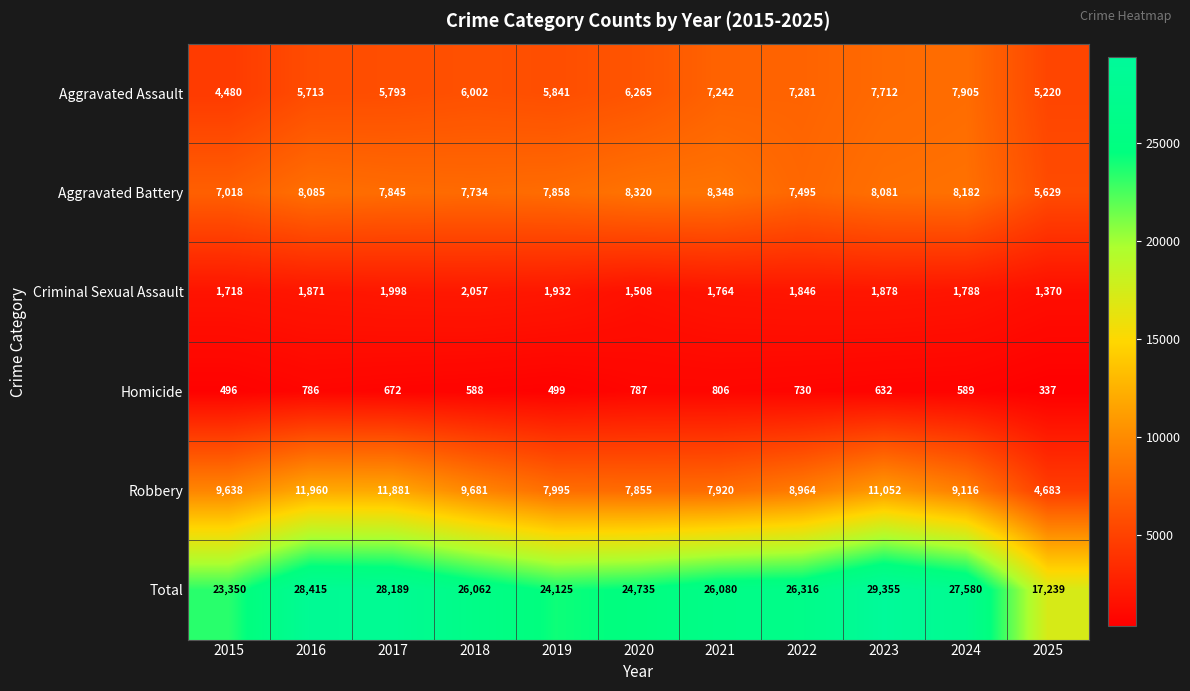

Which series changed the most between 2022 and 2025?

Total